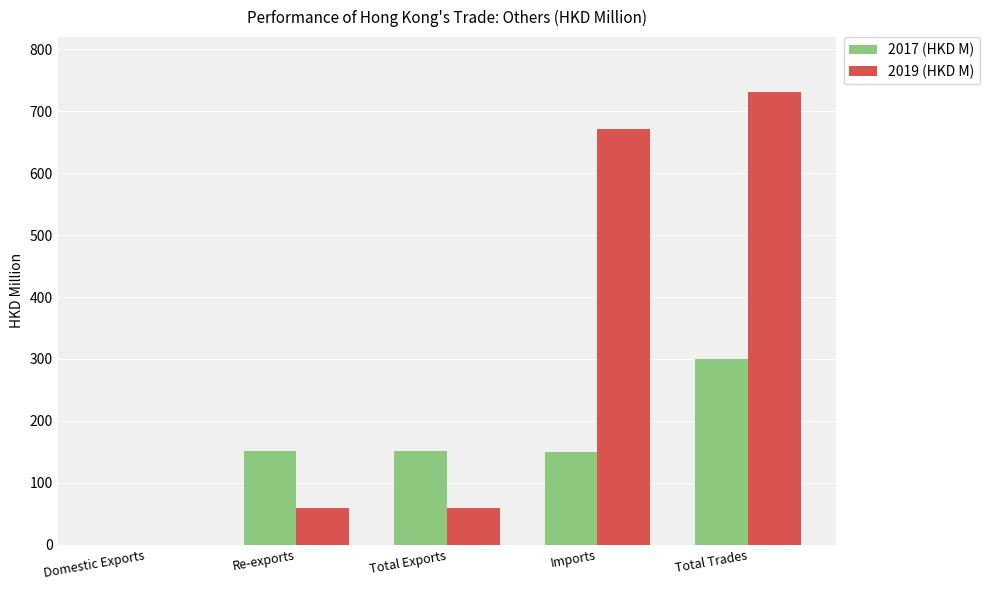

Which category has the highest value across all series?

Total Trades